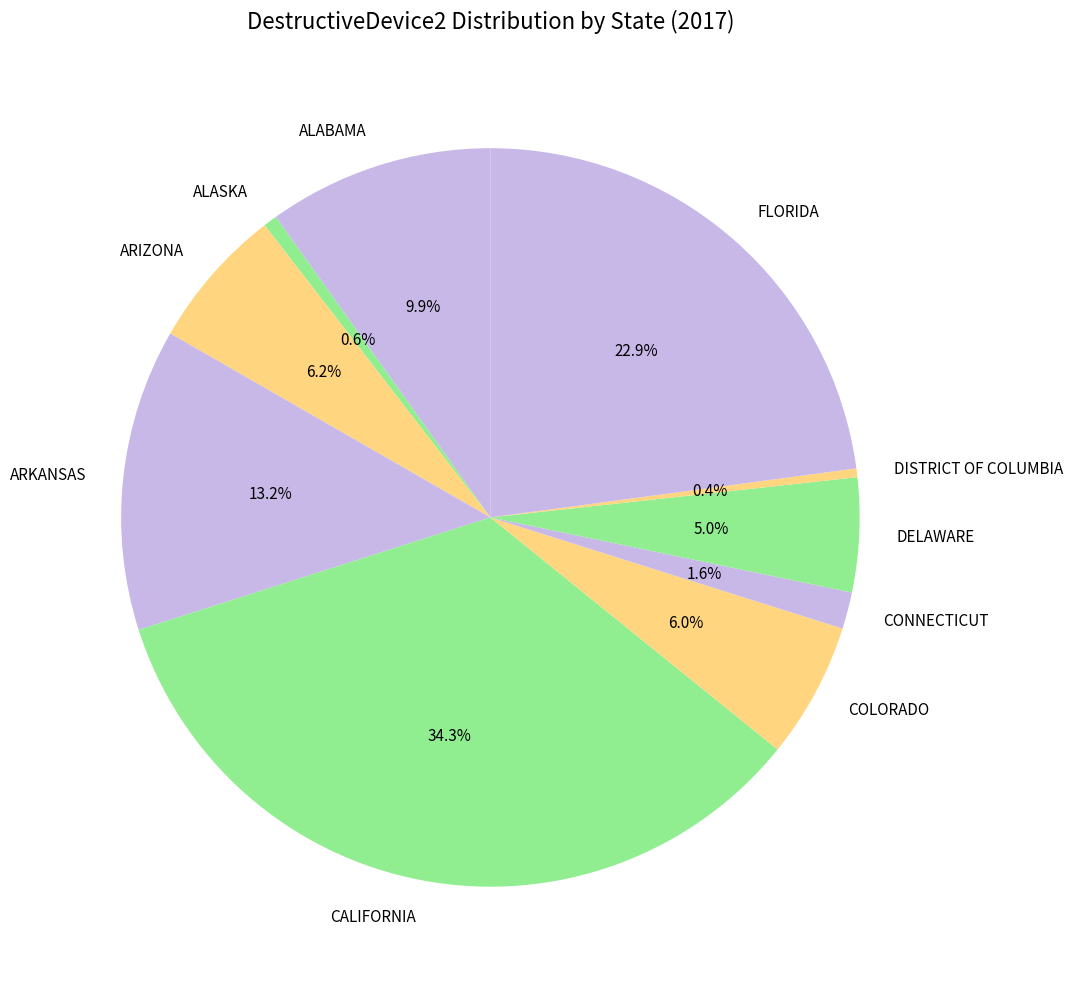

Which has a higher value, DISTRICT OF COLUMBIA or COLORADO?

COLORADO